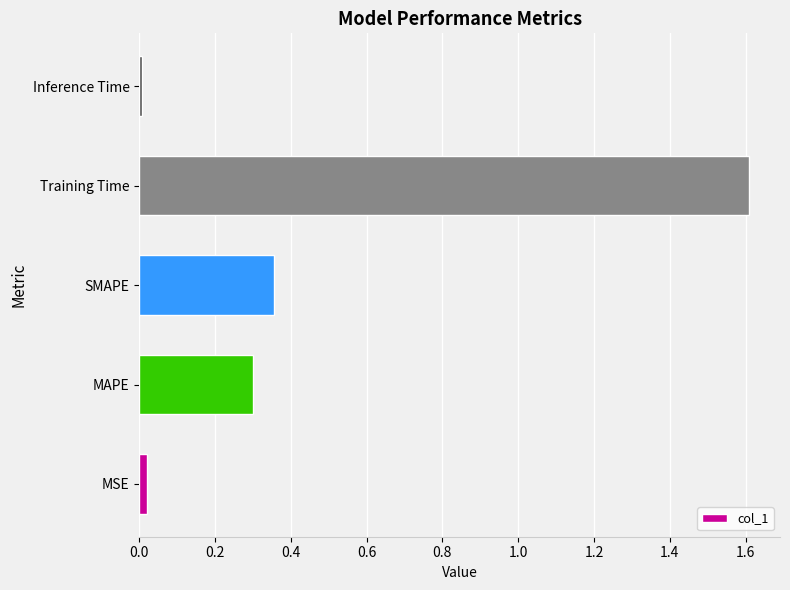

The value at MAPE is 0.2. True or false?

False